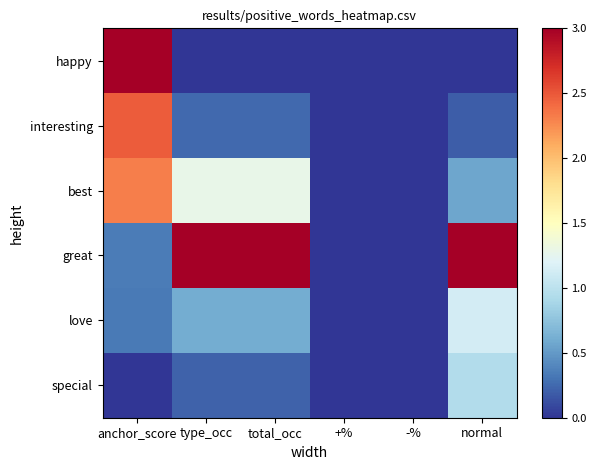

What is the sum of the special values at normal and total_occ?

1.2